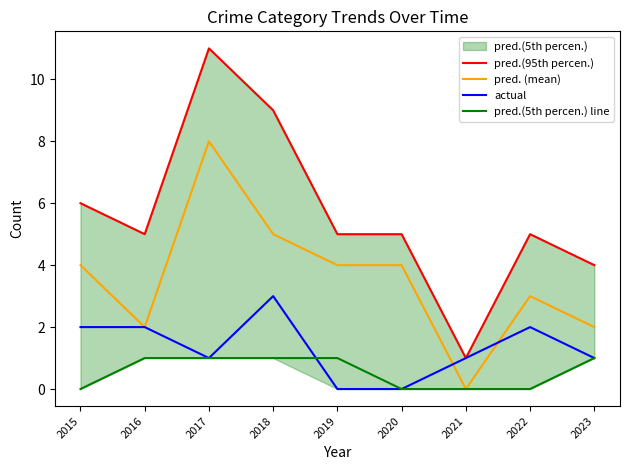

Does the chart display data point markers on the line(s)?

No